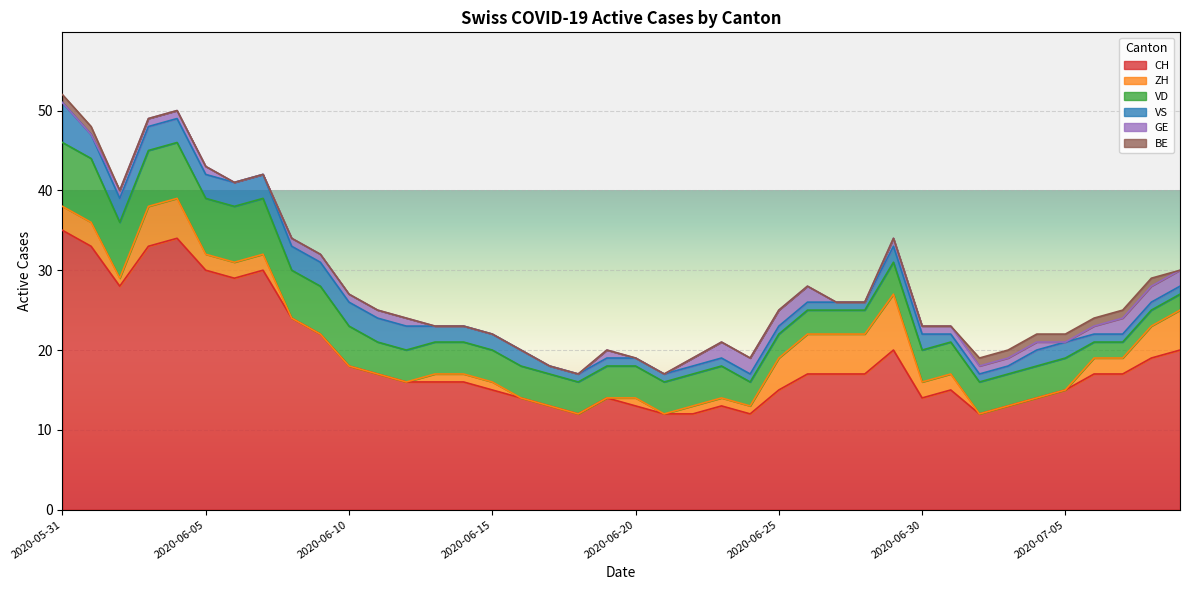

At which label does CH reach its peak?

2020-05-31